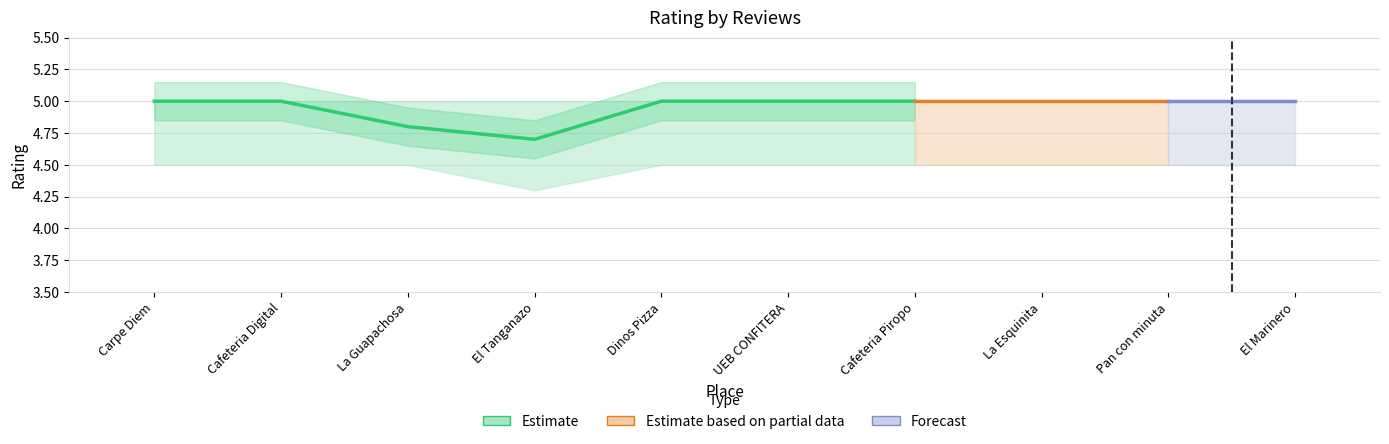

Reading left to right, extract all data points from this chart.

rating: 5.0	5.0	4.8	4.7	5.0	5.0	5.0	5.0	5.0	5.0
rating_upper: 5.0	5.0	5.0	5.0	5.0	5.0	5.0	5.0	5.0	5.0
rating_lower: 4.5	4.5	4.5	4.3	4.5	4.5	4.5	4.5	4.5	4.5
reviews: 6.0	3.0	4.0	3.0	2.0	2.0	2.0	1.0	1.0	1.0